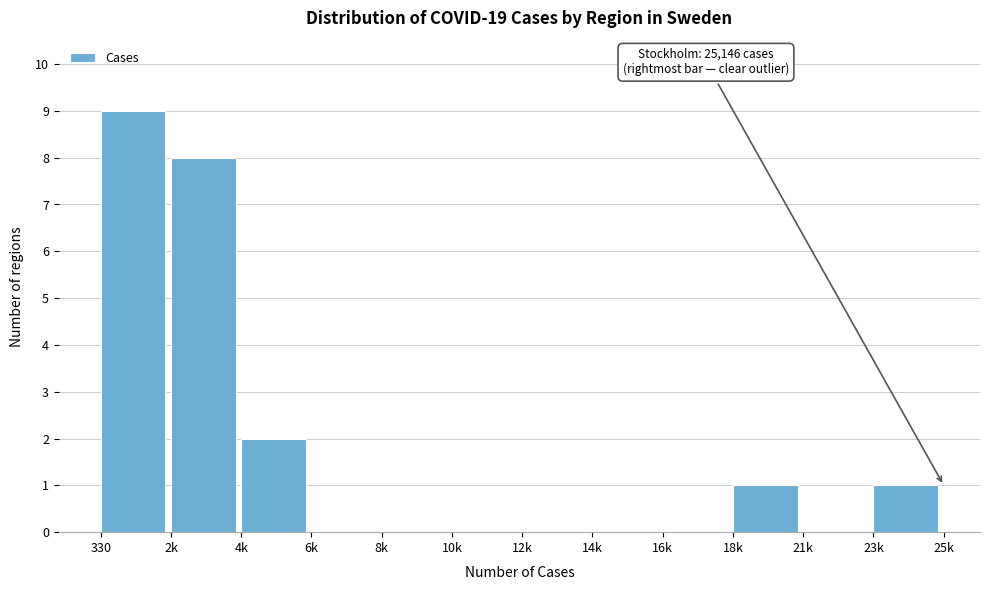

Reading left to right, list all the values displayed in this chart.

330=9	2k=8	4k=2	6k=0	8k=0	10k=0	12k=0	14k=0	16k=0	18k=1	21k=0	23k=1